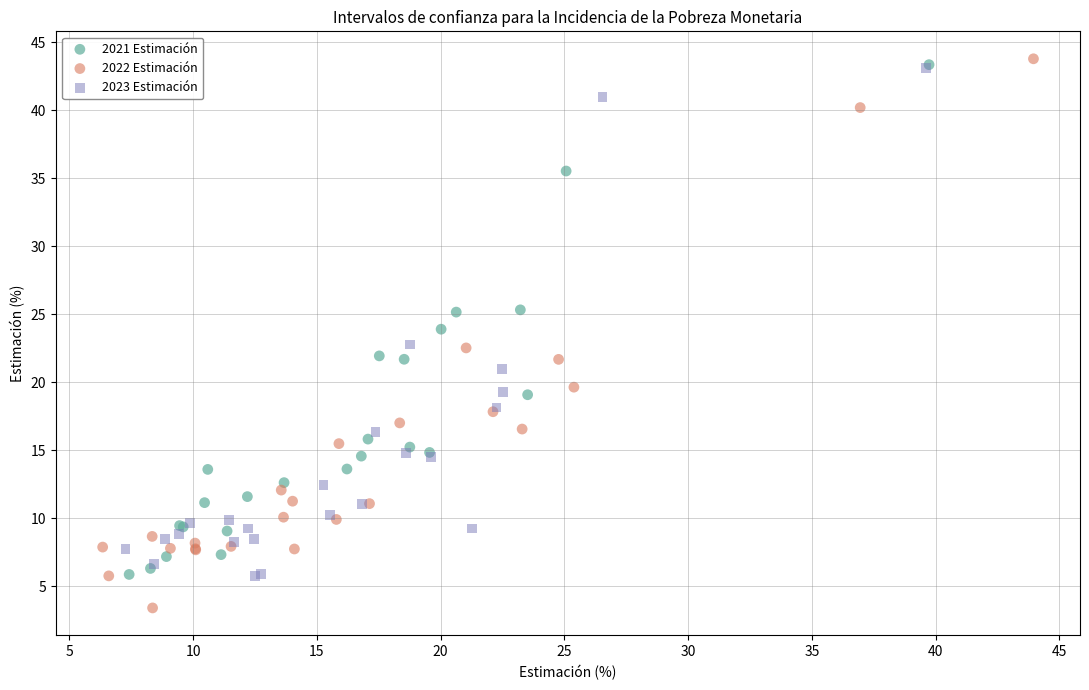

Which series reaches the maximum Y coordinate?

2022 Estimación